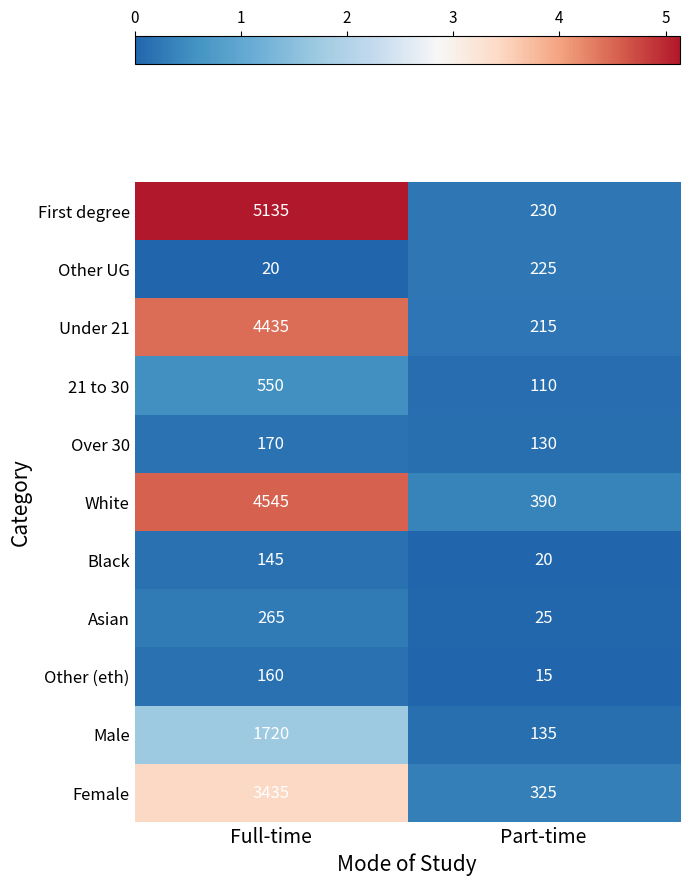

What is the spread (max minus min) of values at Full-time?

5115